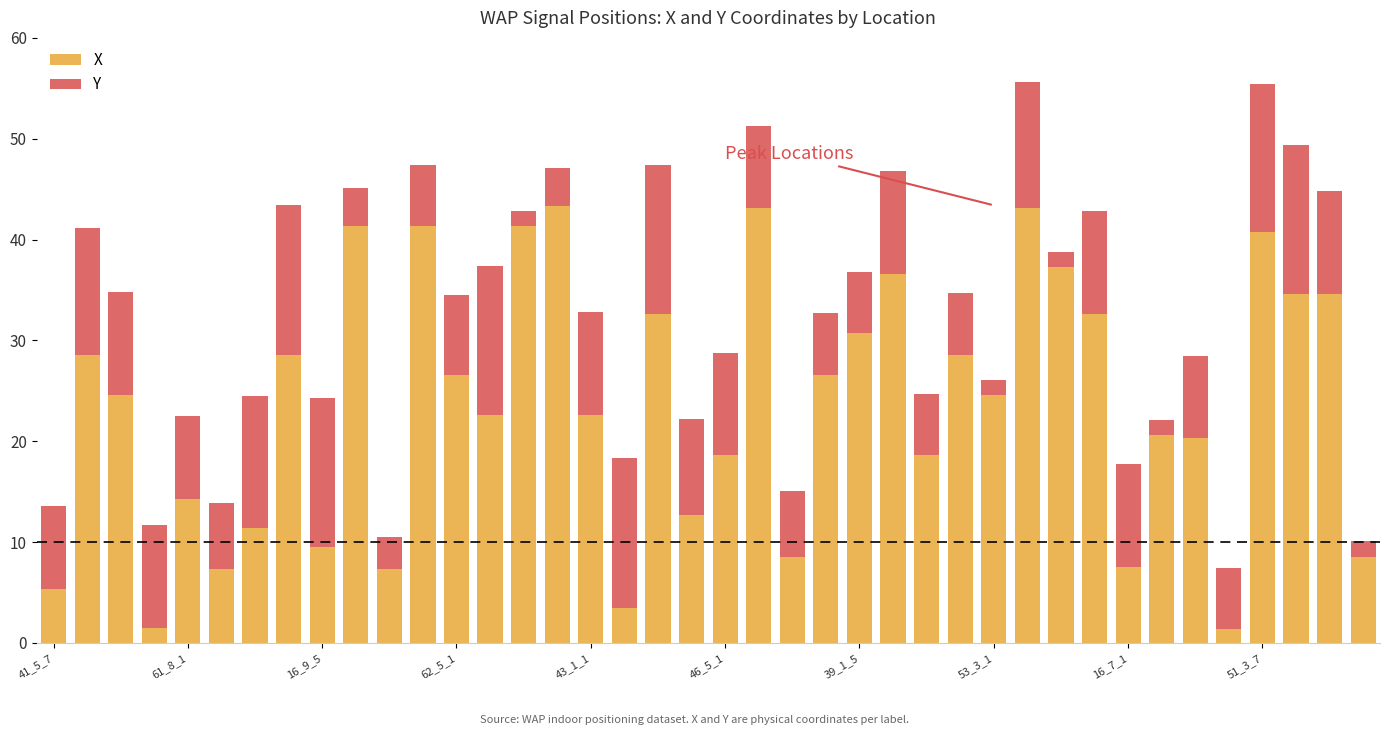

How many values in the X series are below 24?

19